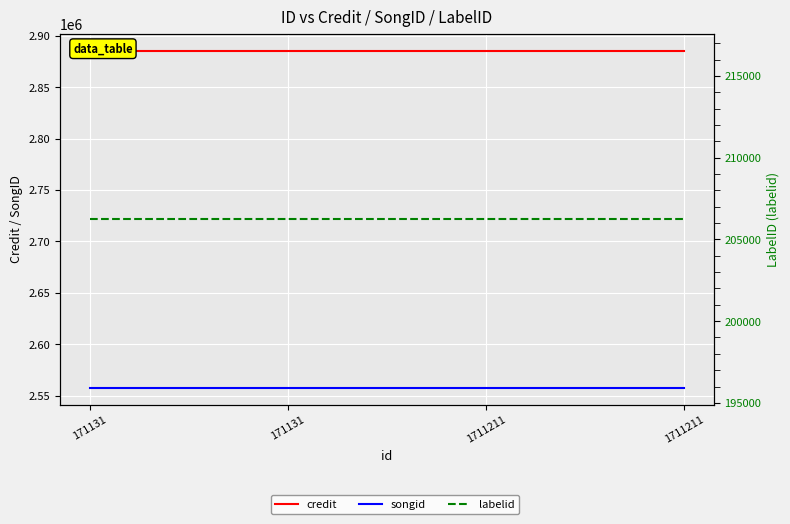

True or false: credit has more than 0 points higher than both neighbors.

False